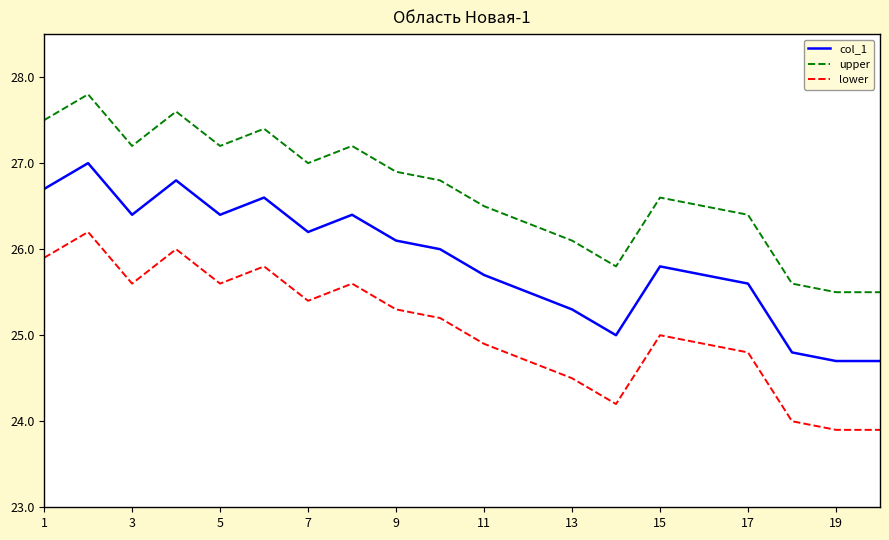

True or false: lower and col_1 cross at least once.

False